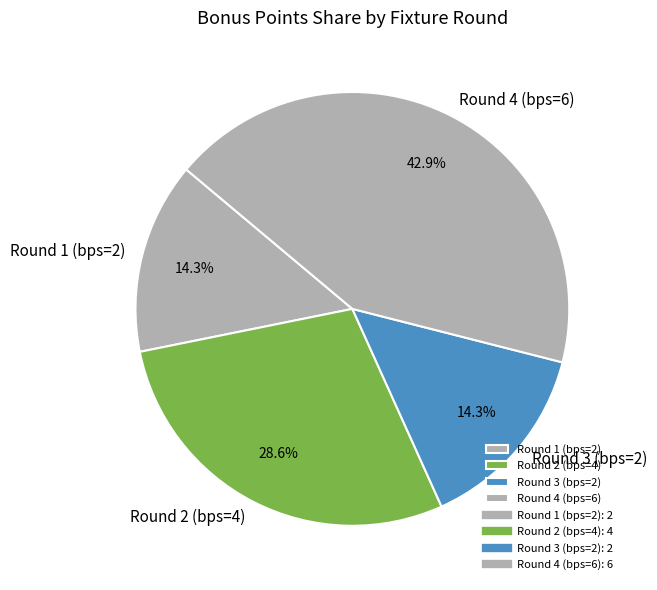

Is there a majority slice in this chart?

No